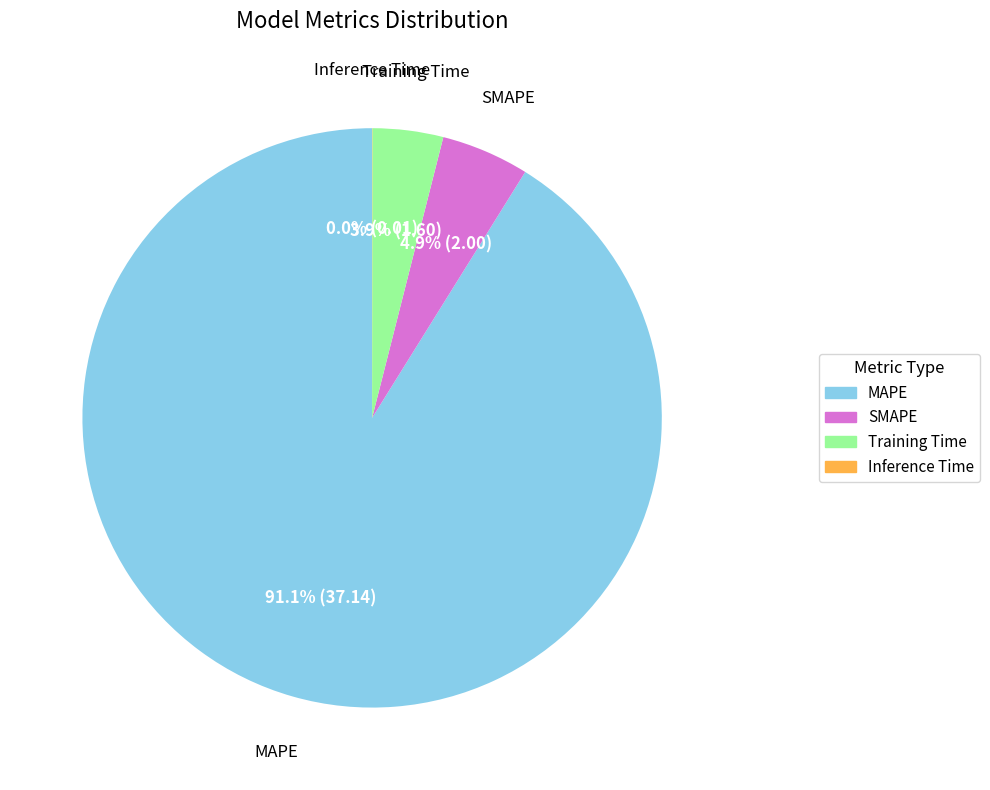

To the nearest percent, what is the difference between the largest and smallest slice percentages?

91%